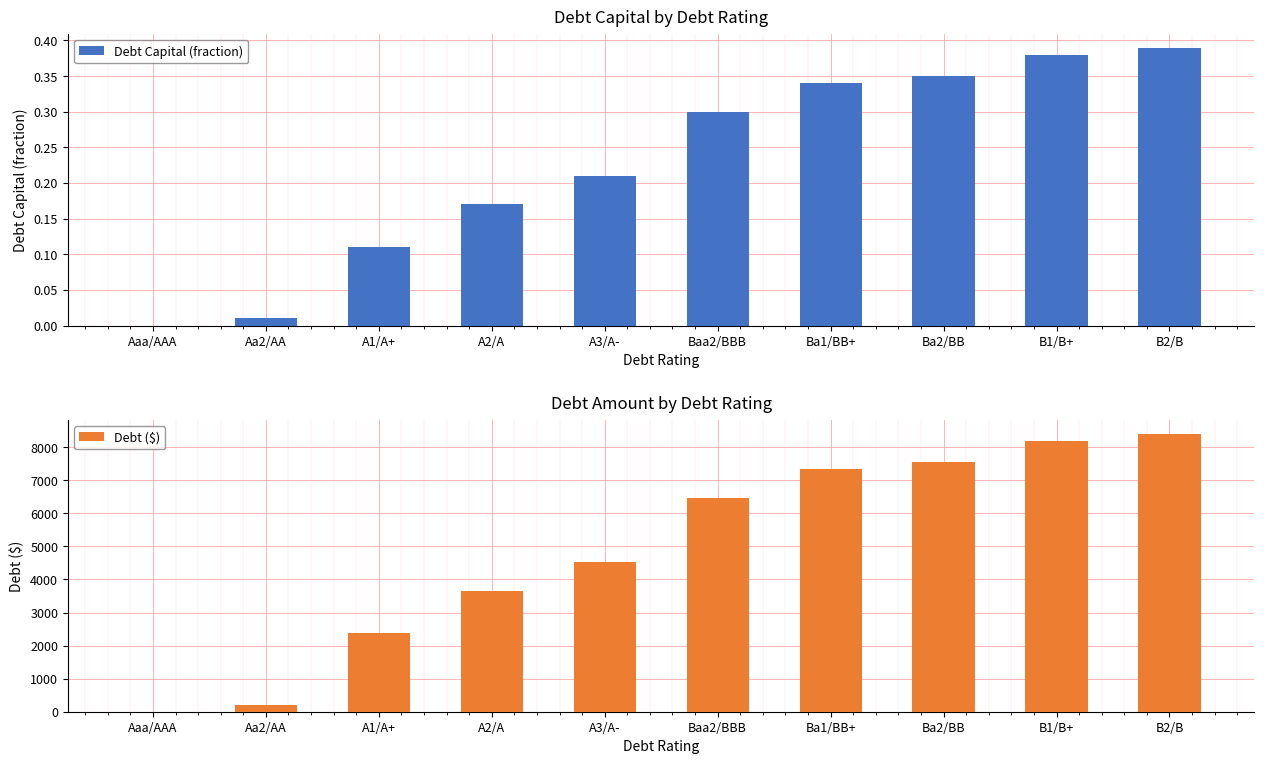

At which category is the sum across all series the highest?

B2/B